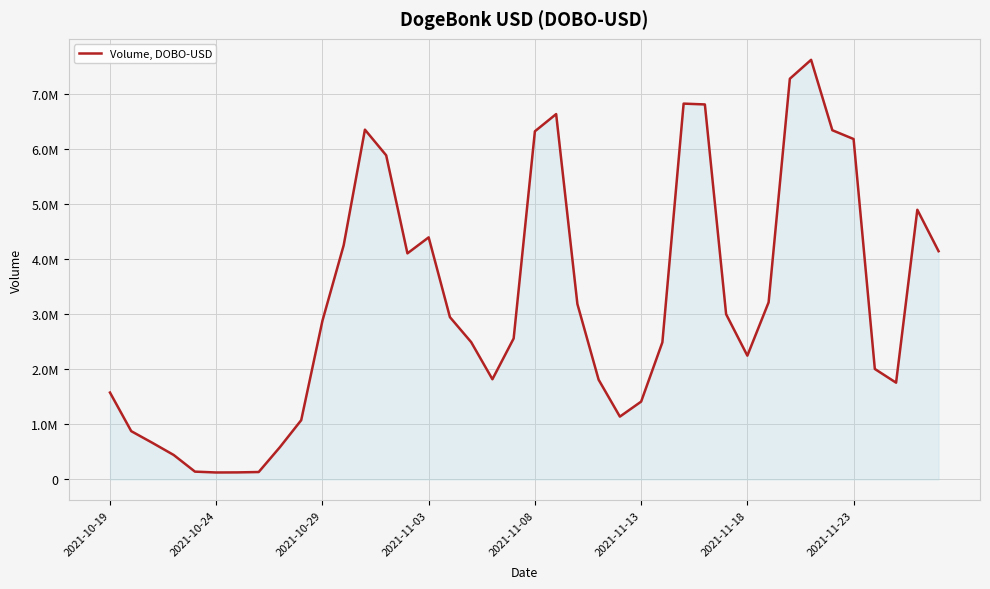

Is this an area chart (filled region under the line)?

Yes